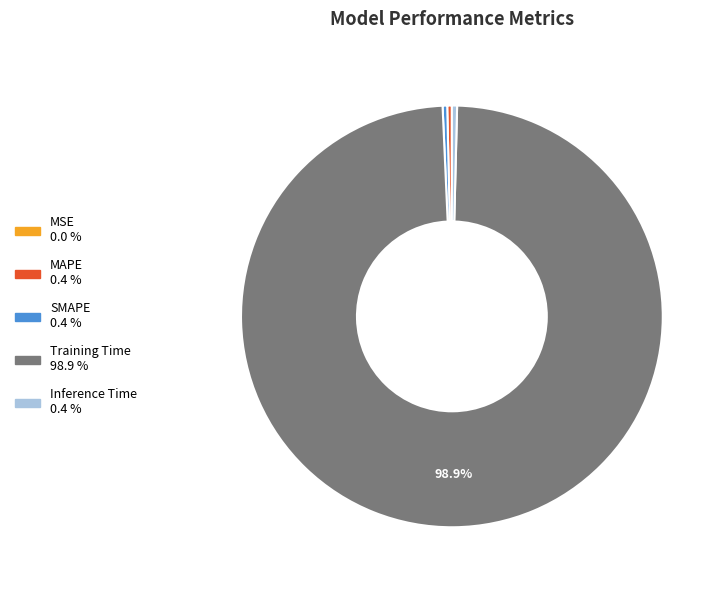

The Inference Time slice represents 0% of the pie. True or false?

True